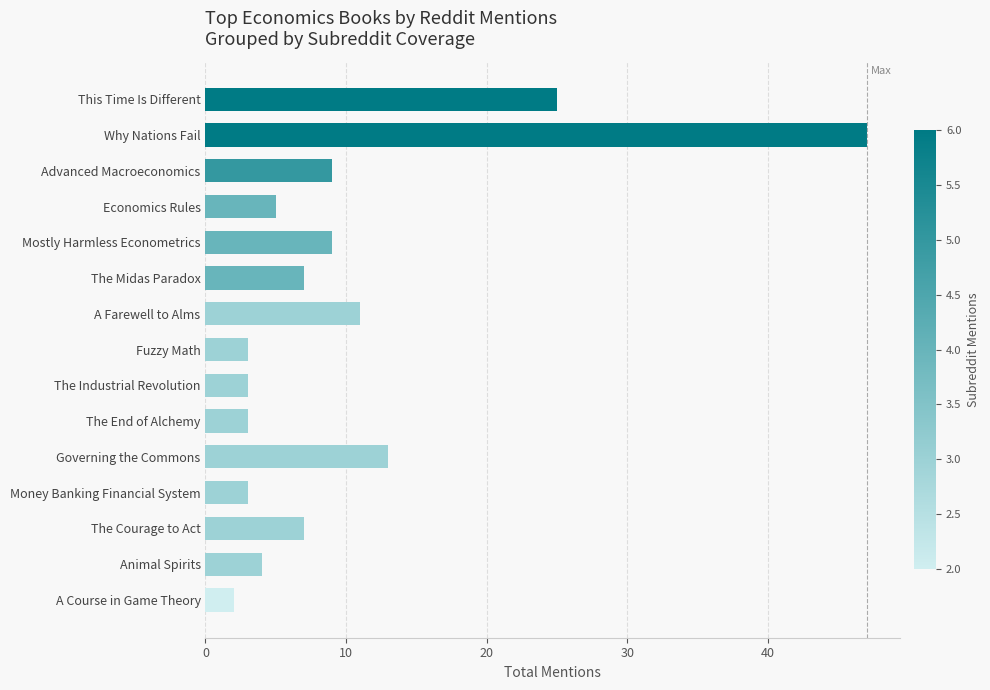

How many data points are less than 7?

7